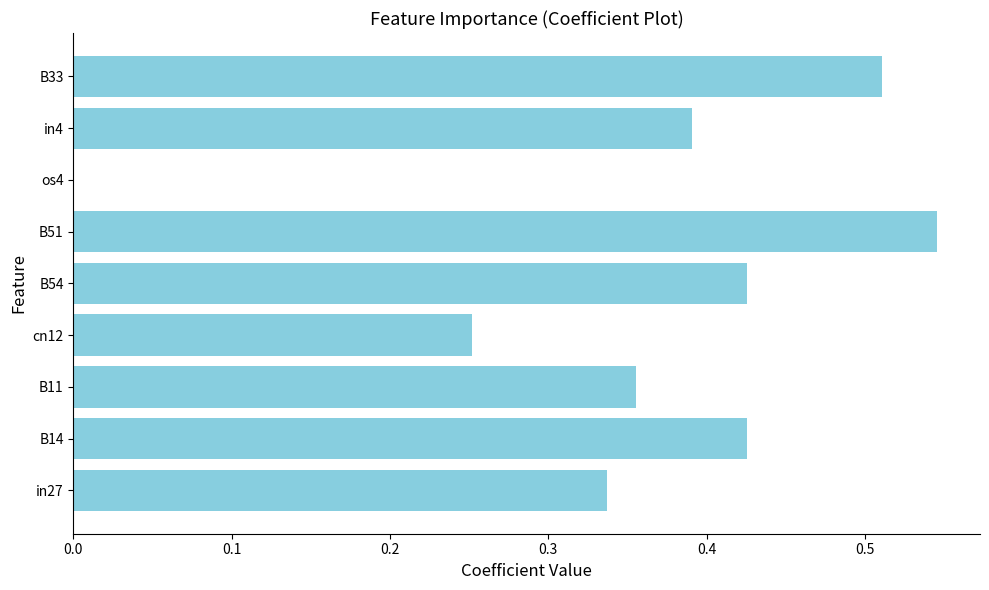

The chart shows a value of 0.2 at B33. True or false?

False